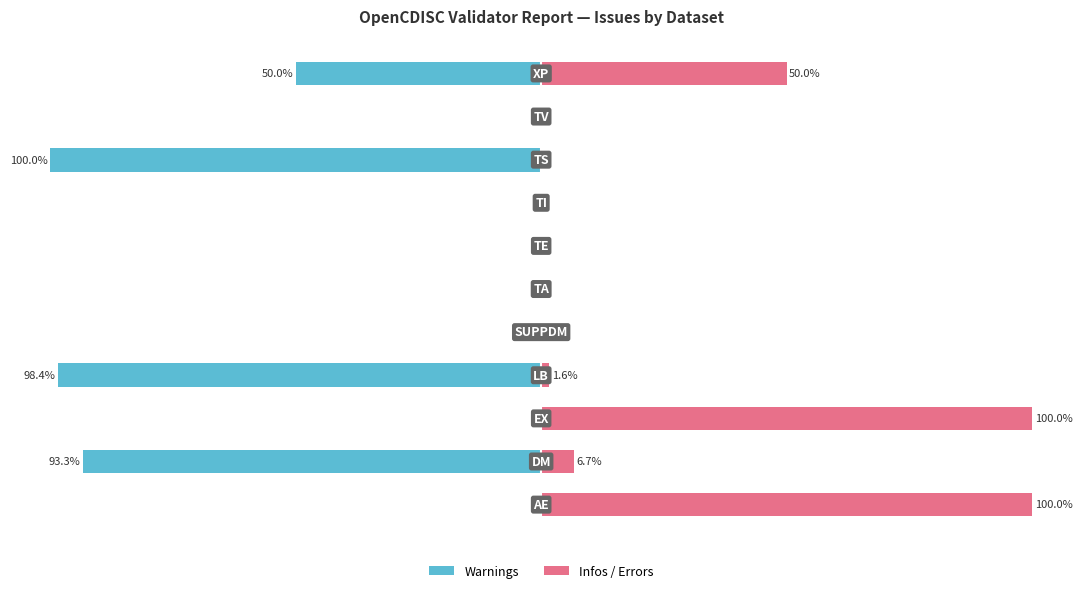

Which series changed the most between 0 and 6?

Infos / Errors